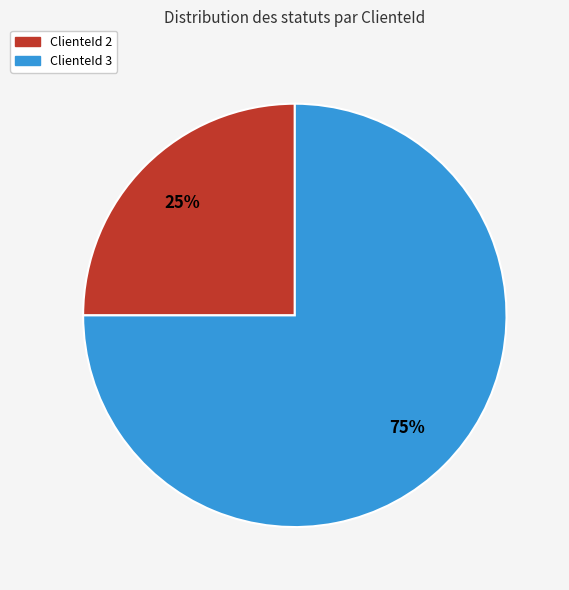

What is the largest slice in the pie chart?

ClienteId 3